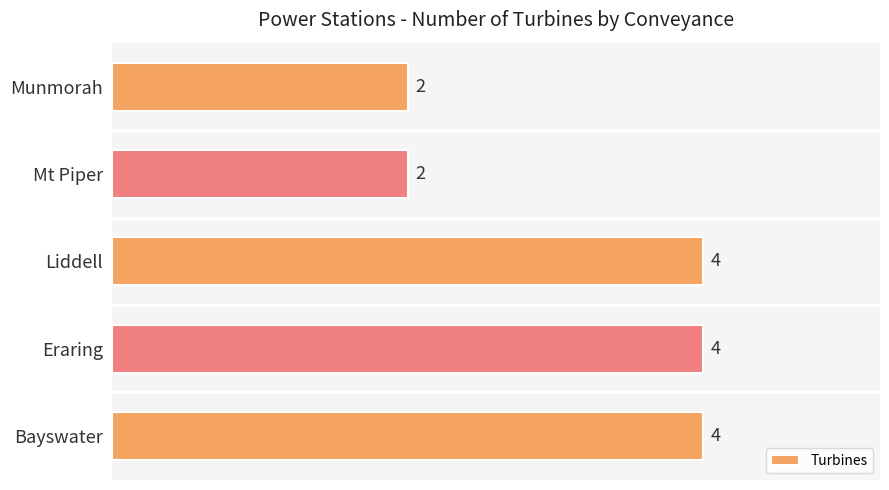

What is the ratio of the value at Liddell to the value at Mt Piper?

2.0